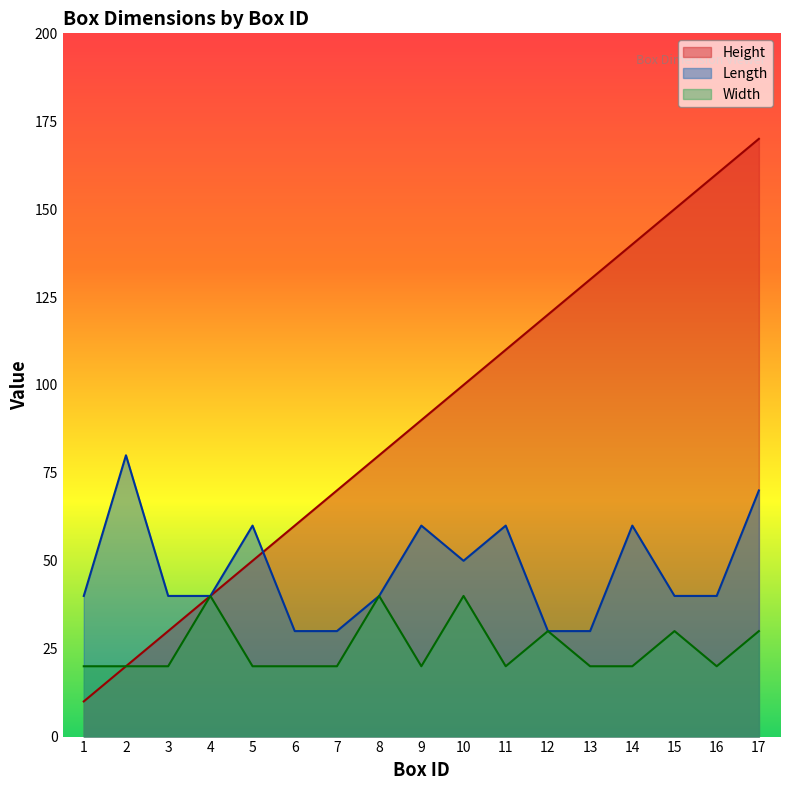

What is the total value across all series at 1?

70